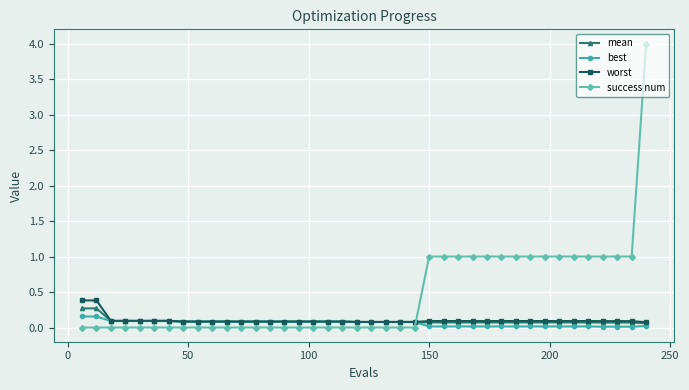

What is the maximum value shown in the chart?

4.0